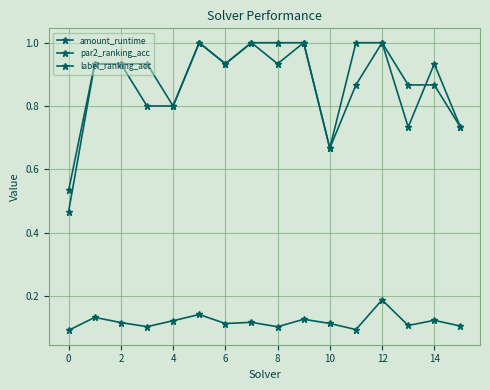

At how many categories does at least one series exceed 0?

16